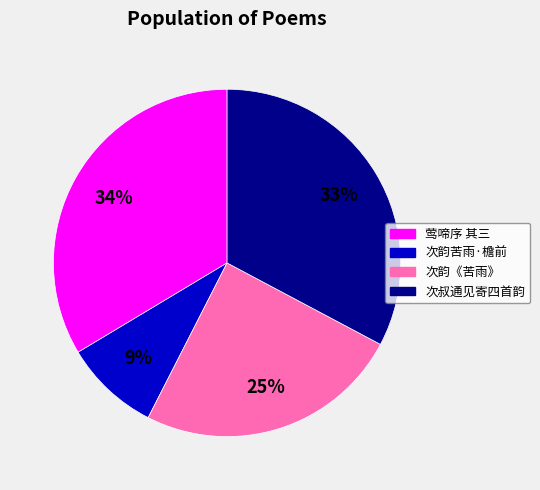

To the nearest percent, what is the difference between the largest and smallest slice percentages?

25%